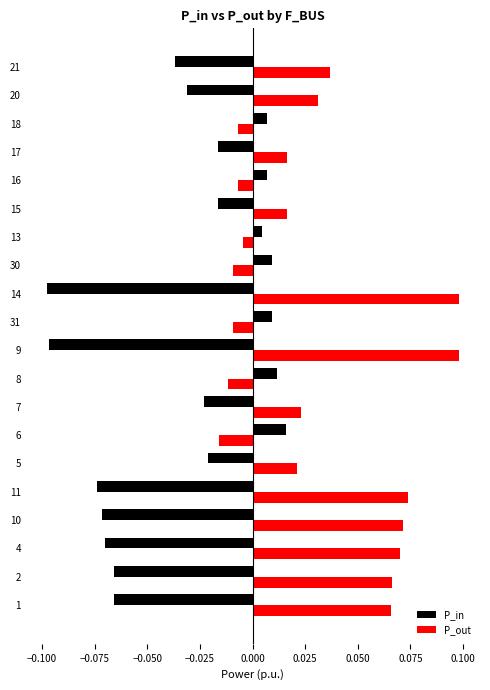

Is the value of P_out at 20 greater than the value of P_in at 6?

Yes